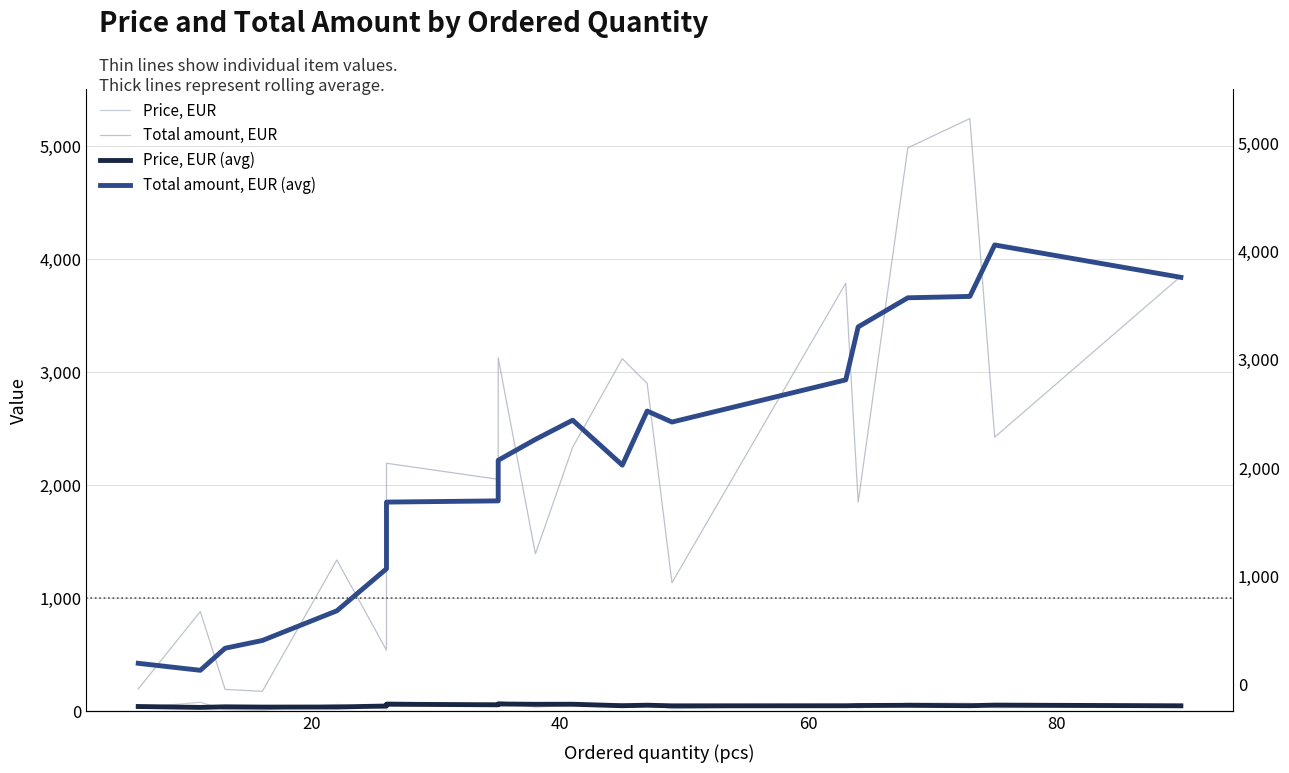

True or false: Price, EUR and Total amount, EUR (avg) intersect in this chart.

False